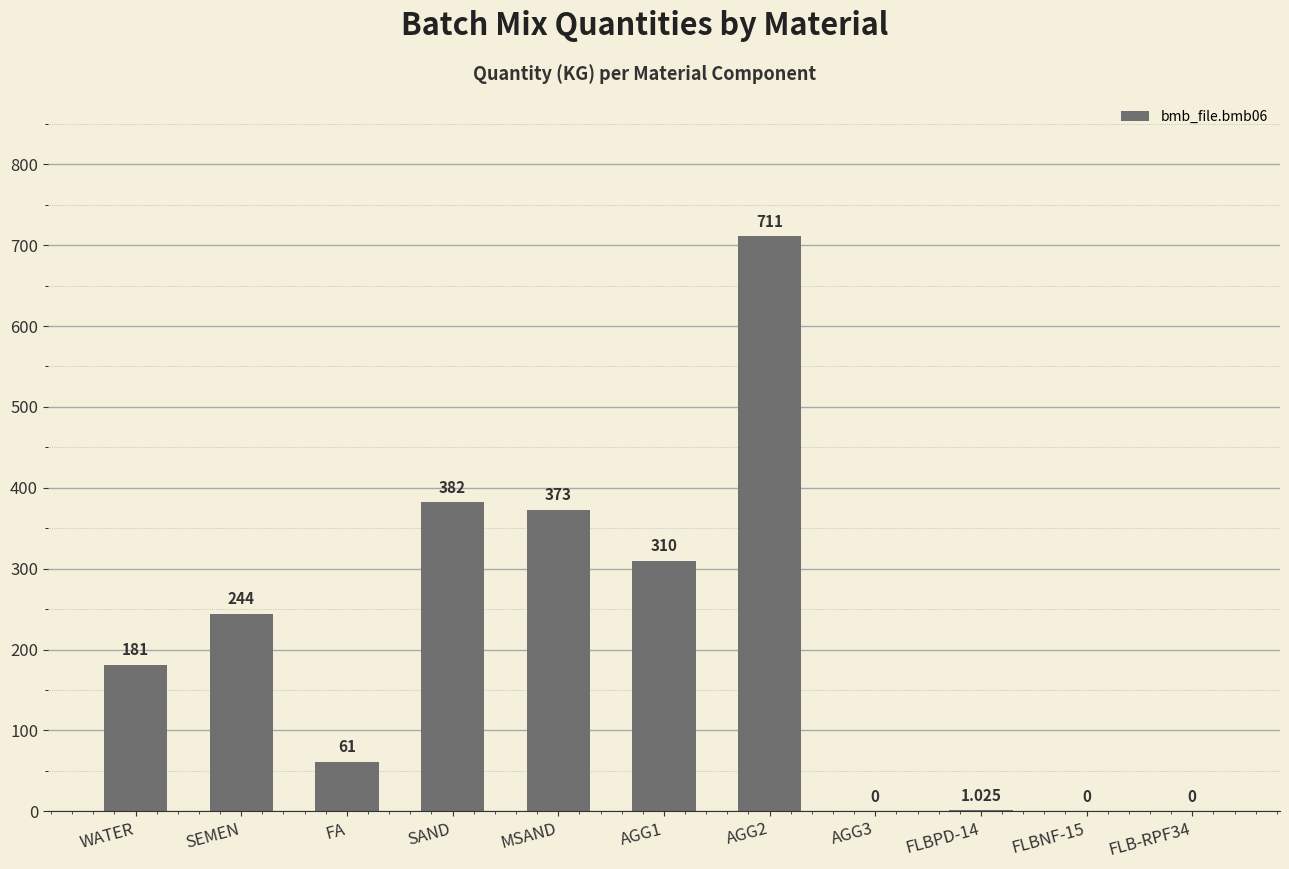

Where is the data nearest to the value 355?

MSAND